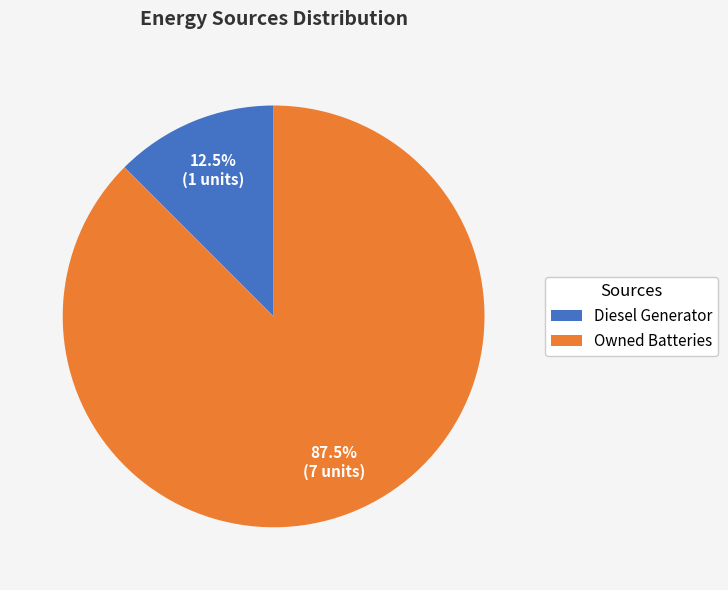

Rank the categories by value from lowest to highest.

Diesel Generator, Owned Batteries